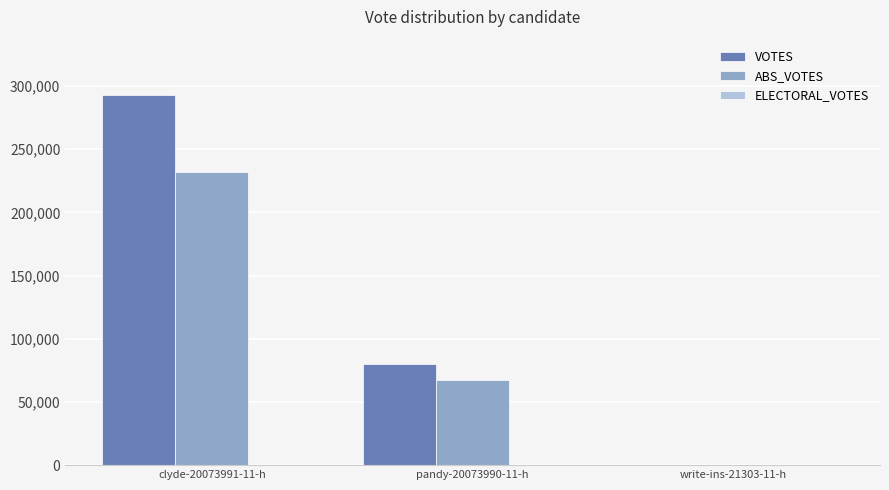

What is the sum of all ABS_VOTES values?

299393